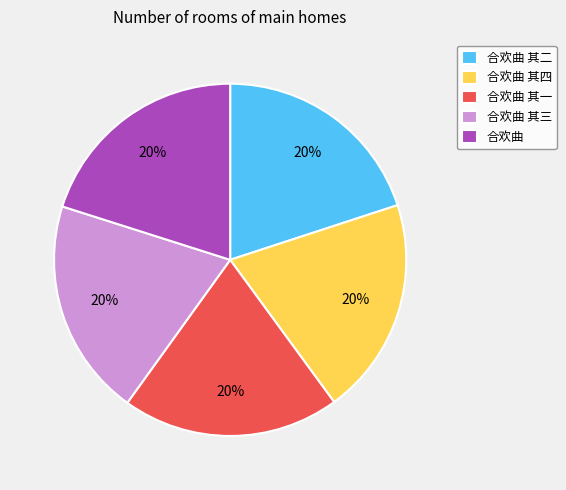

Do 合欢曲 其三 and 合欢曲 其一 together represent more than half of the pie?

No